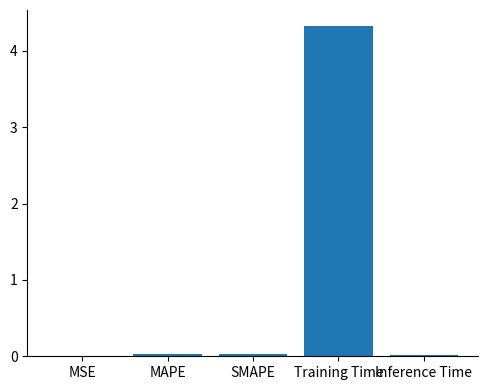

What is the greatest value displayed?

4.3